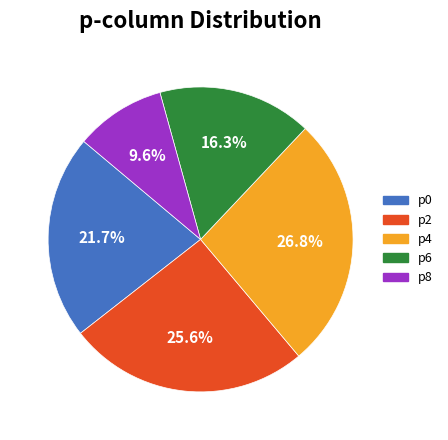

Combined, what portion of the pie is p6 and p0?

38.0%